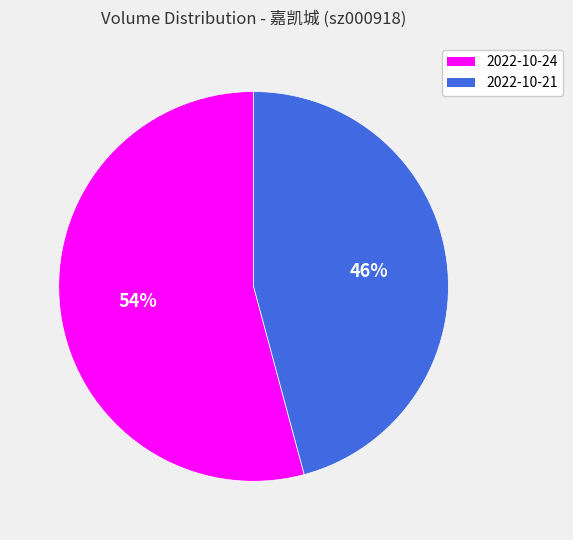

Does 2022-10-24 represent more than half of the total?

Yes